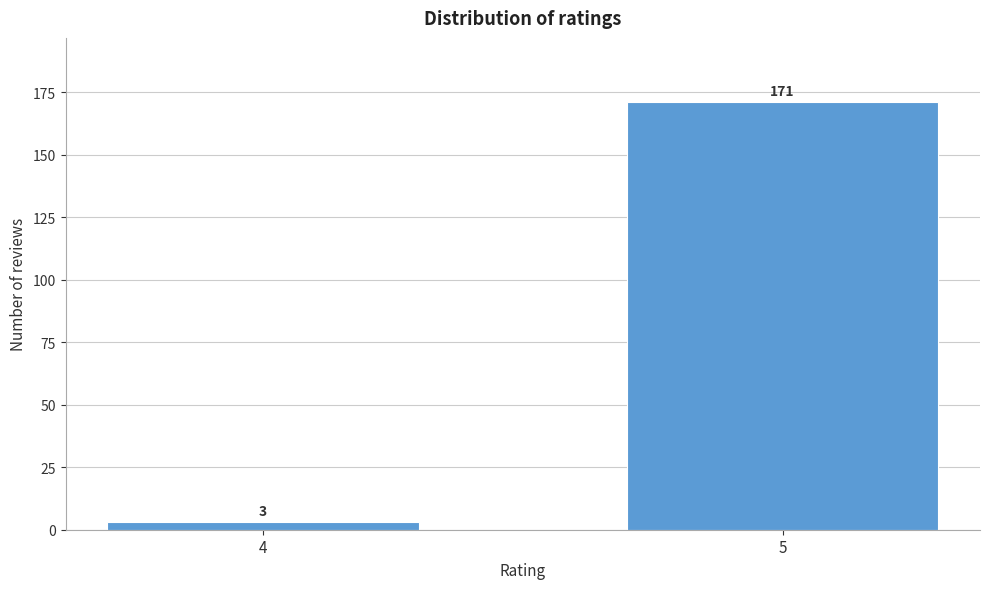

Reading right to left, what are all the values shown in this chart?

171	3